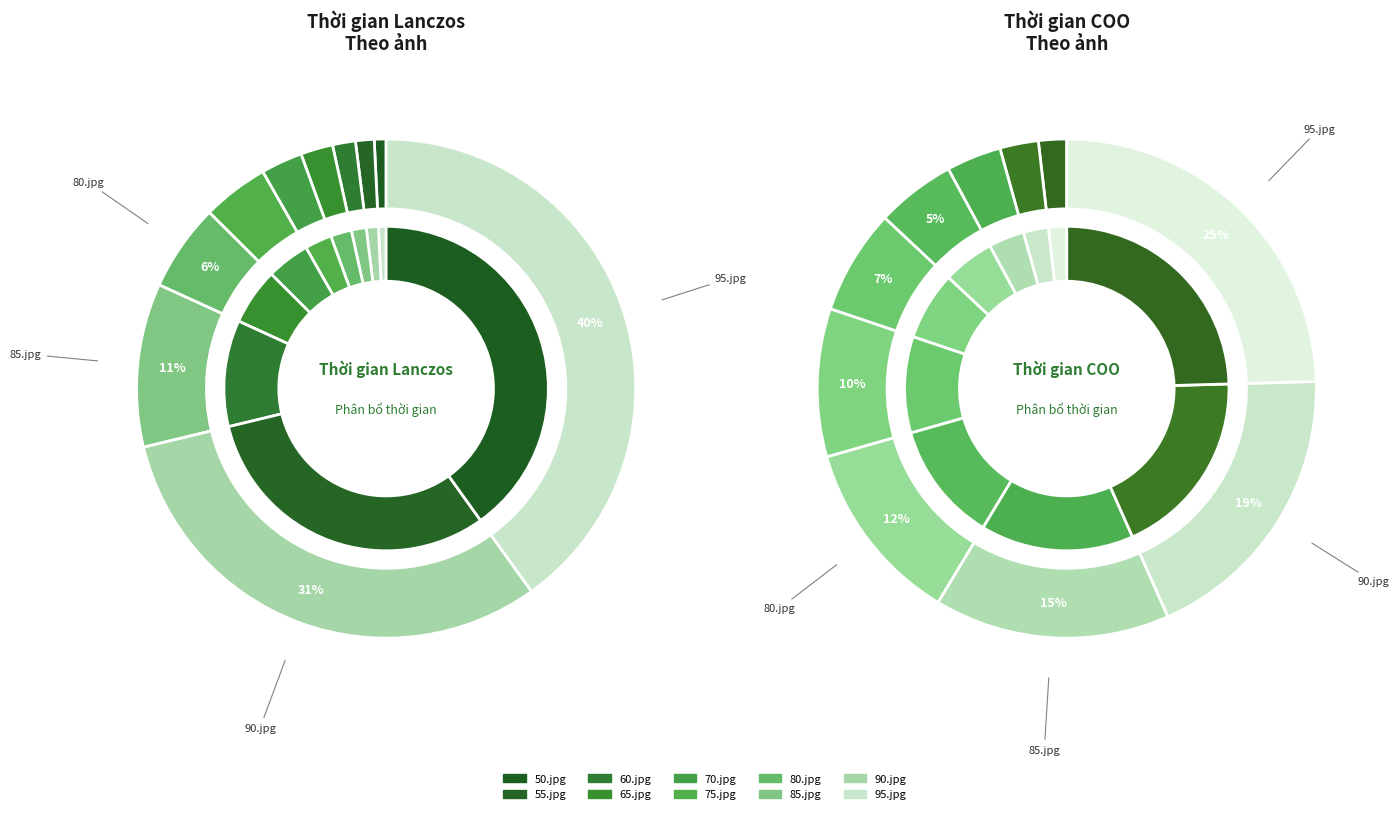

Which category has the smallest portion of the pie?

50.jpg